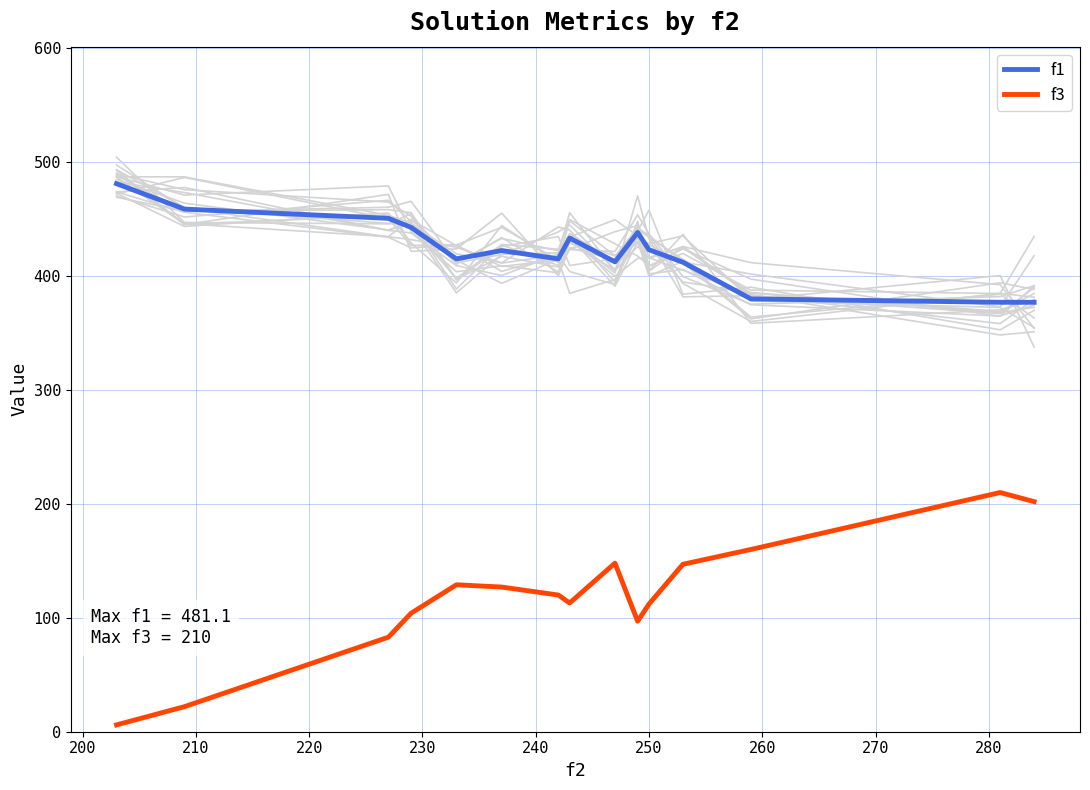

True or false: f1 and f3 intersect in this chart.

False